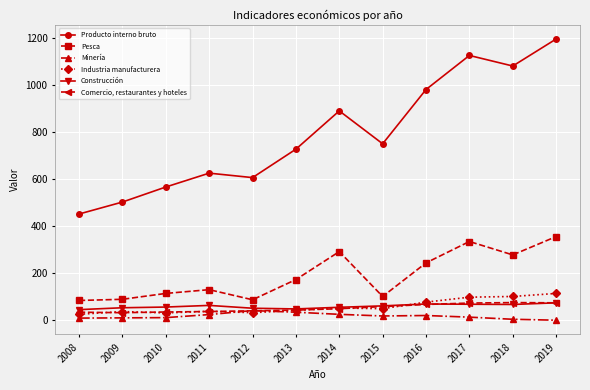

What is the sum of the Pesca values at 2018 and 2014?

570